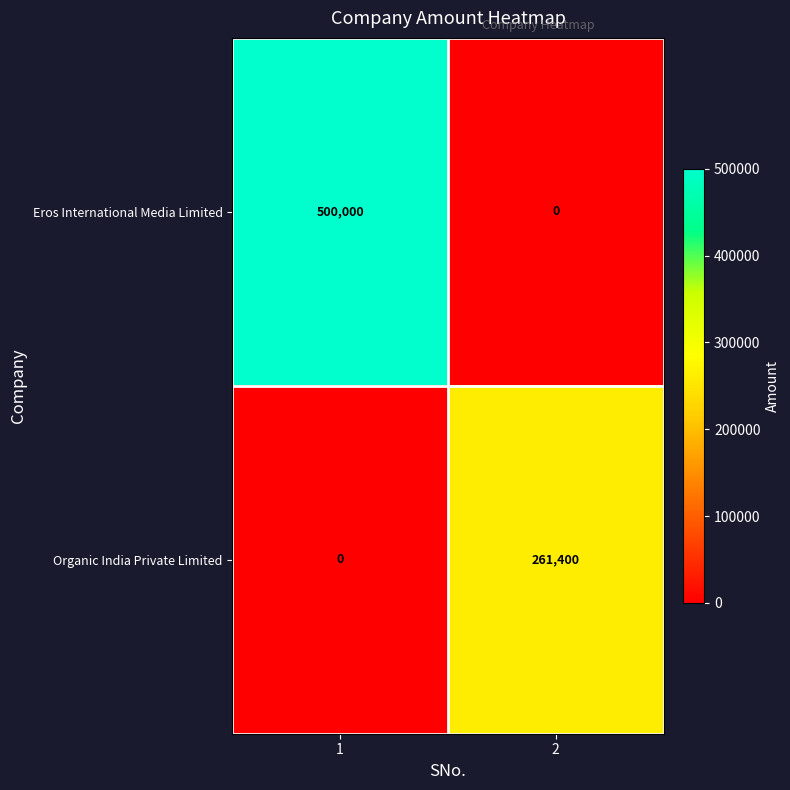

What is the total value across all series at 1?

500000